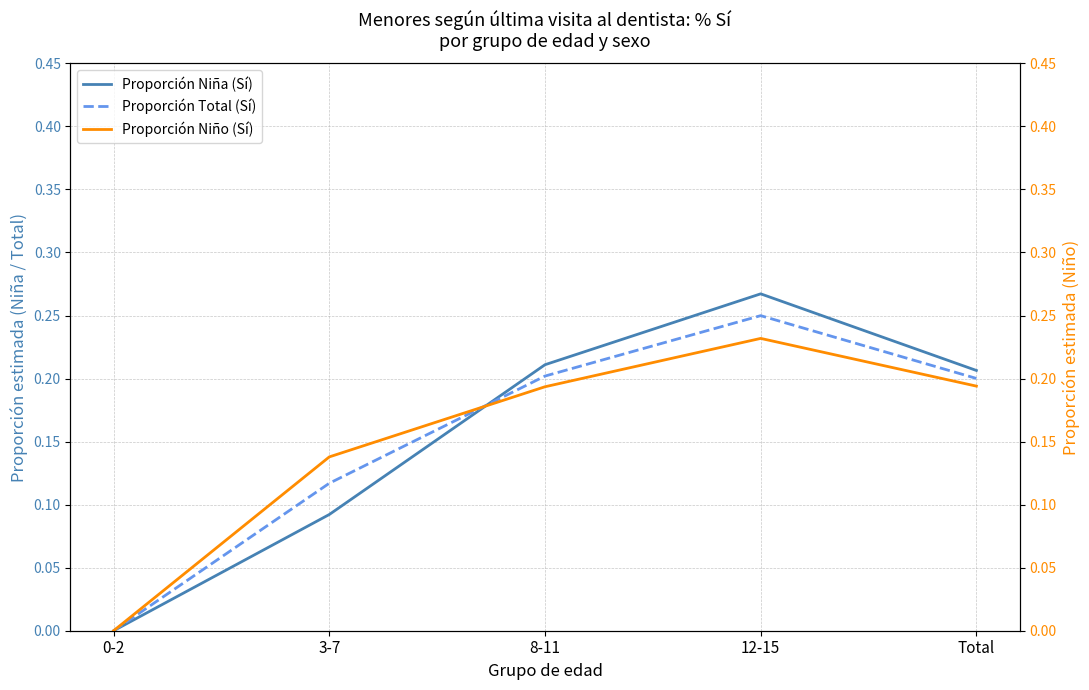

Between 0-2 and Total, which series saw the biggest shift?

Proporción Niña (Sí)